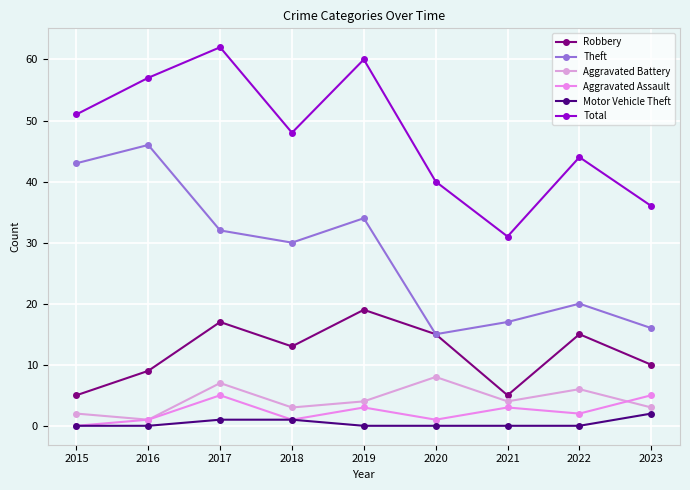

Reading left to right, list all the values displayed in this chart.

Robbery: 5	9	17	13	19	15	5	15	10
Theft: 43	46	32	30	34	15	17	20	16
Aggravated Battery: 2	1	7	3	4	8	4	6	3
Aggravated Assault: 0	1	5	1	3	1	3	2	5
Motor Vehicle Theft: 0	0	1	1	0	0	0	0	2
Total: 51	57	62	48	60	40	31	44	36